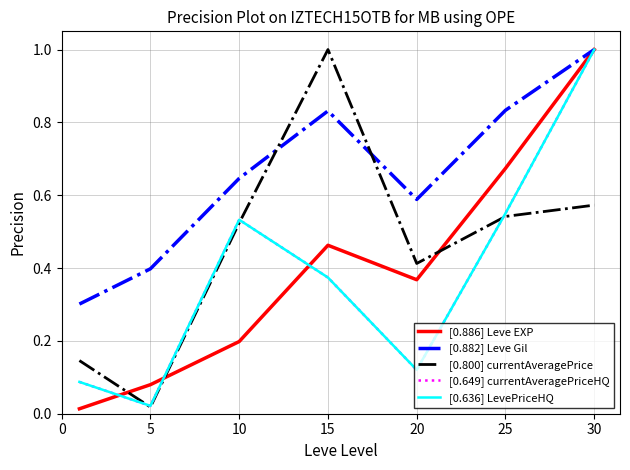

List the labels in order of [0.882] Leve Gil value, largest first.

30, 25, 15, 10, 20, 5, 0